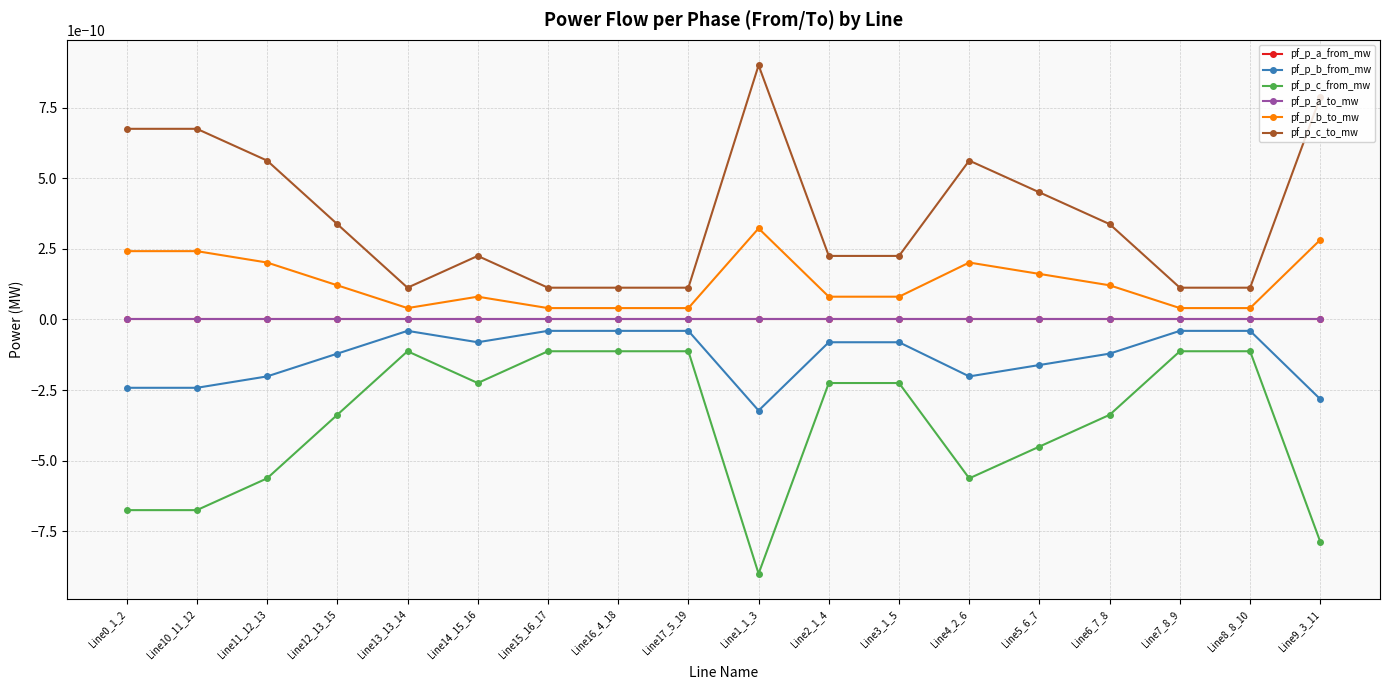

Which has a higher value, Line12_13_15 or Line0_1_2?

Line0_1_2